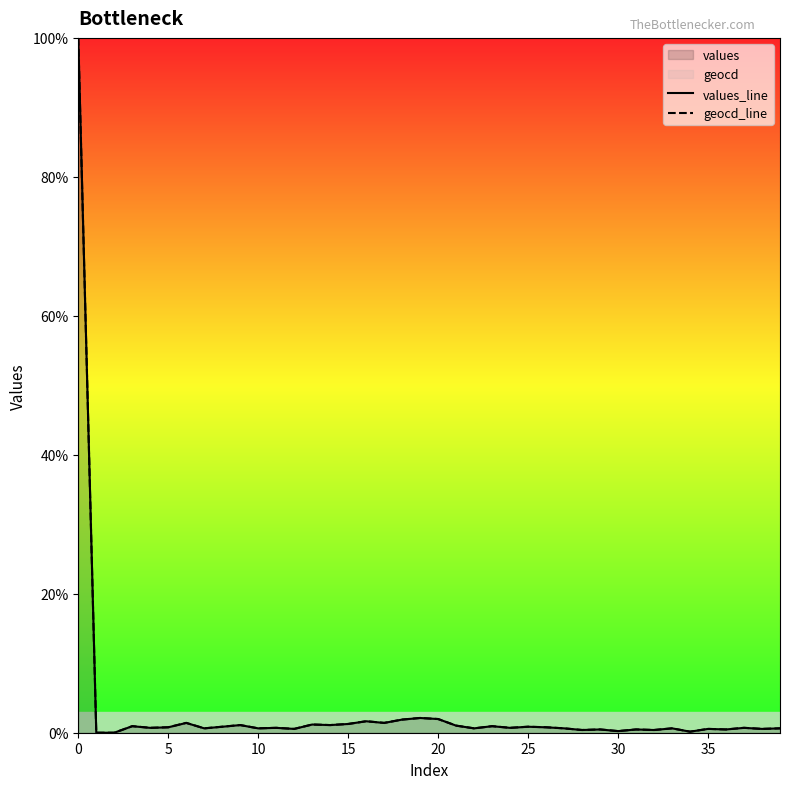

What is the maximum value shown in the chart?

100.0